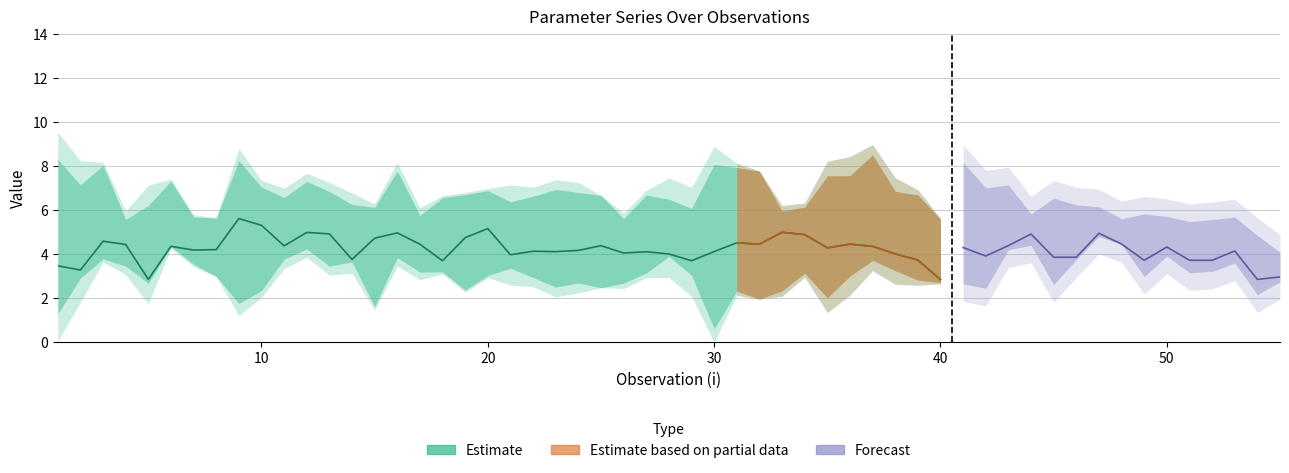

Where is the first local minimum for mu.1?

2